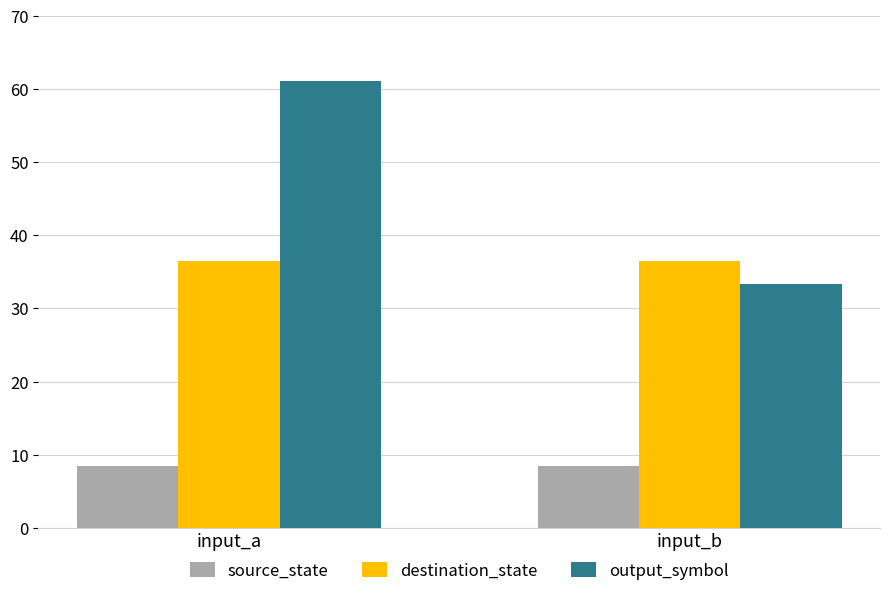

What is the sum of all output_symbol values?

94.4